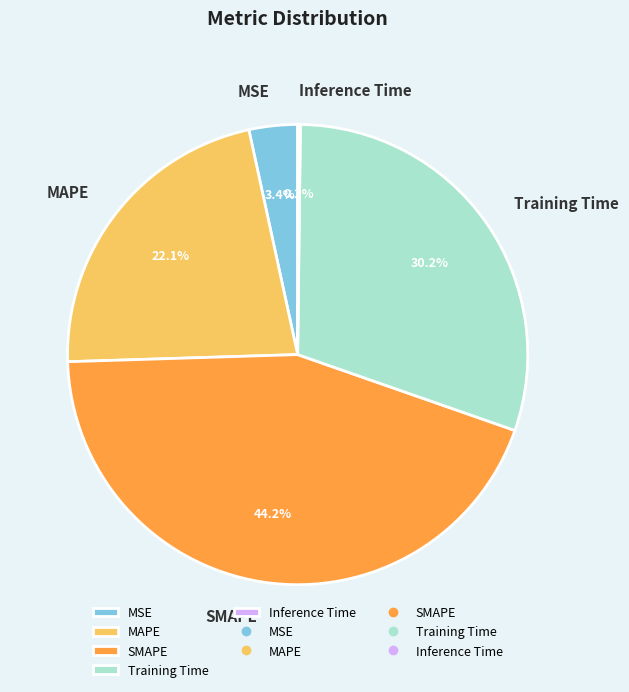

What percentage is NOT represented by MSE?

96.6%